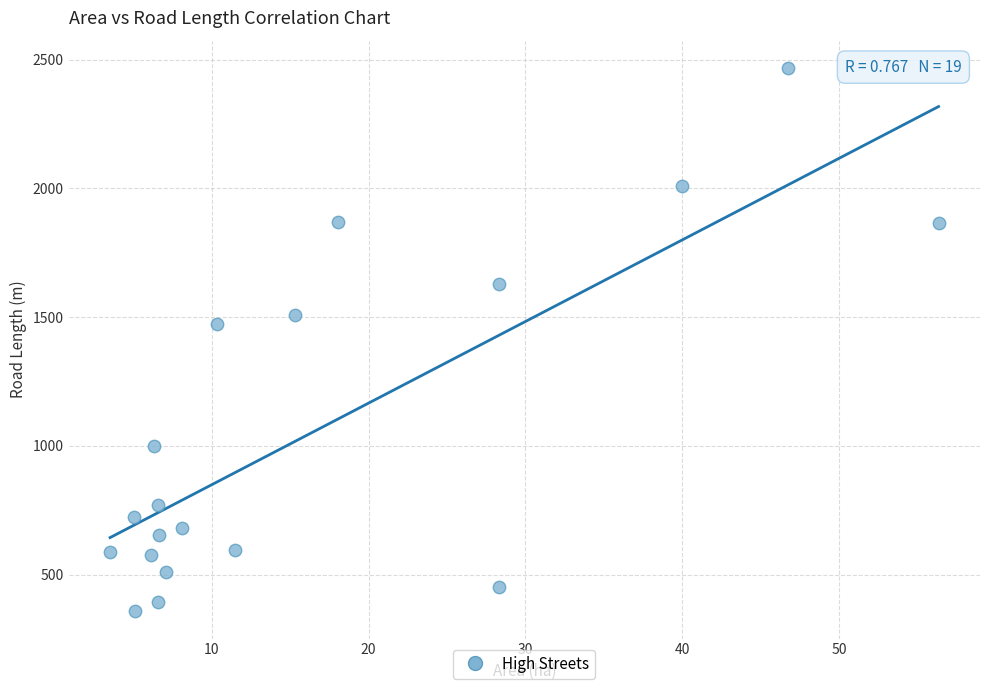

What is the range of Y values (max minus min)?

2111.0